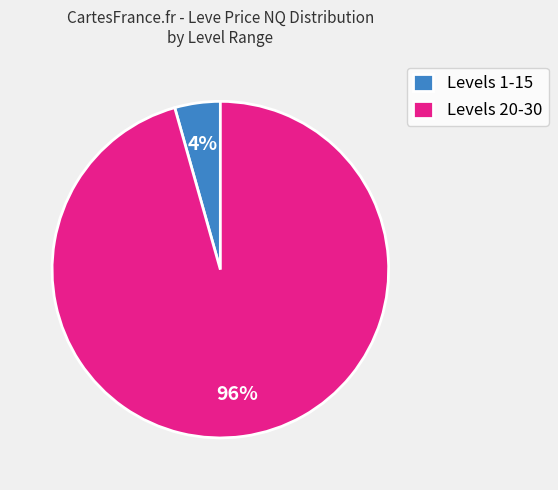

To the nearest percent, what is the combined percentage of Levels 20-30 and Levels 1-15?

100%